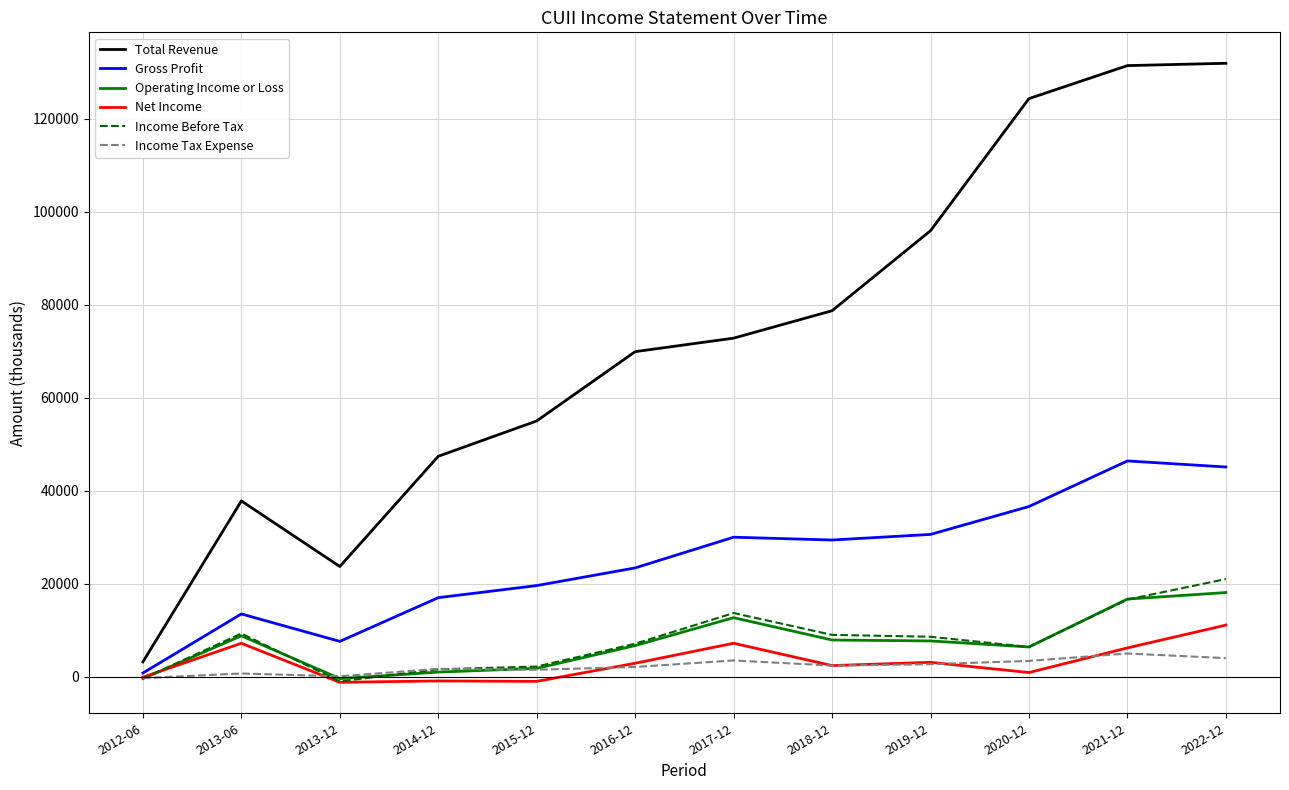

What is the maximum value shown in the chart?

131900